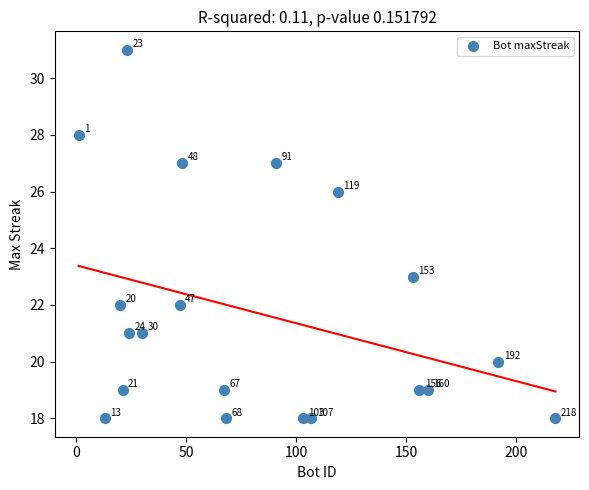

What Y value in the scatter plot is closest to 24?

23